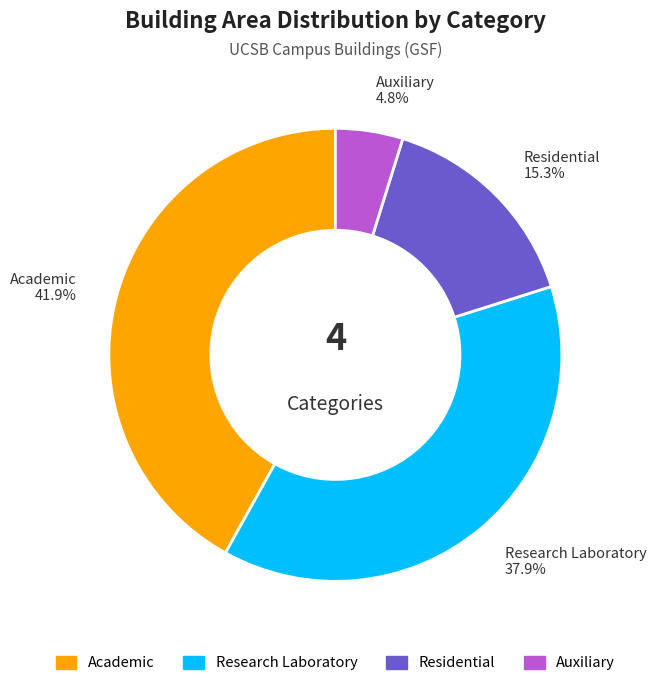

To the nearest percent, what is the combined percentage of Residential and Academic?

57%